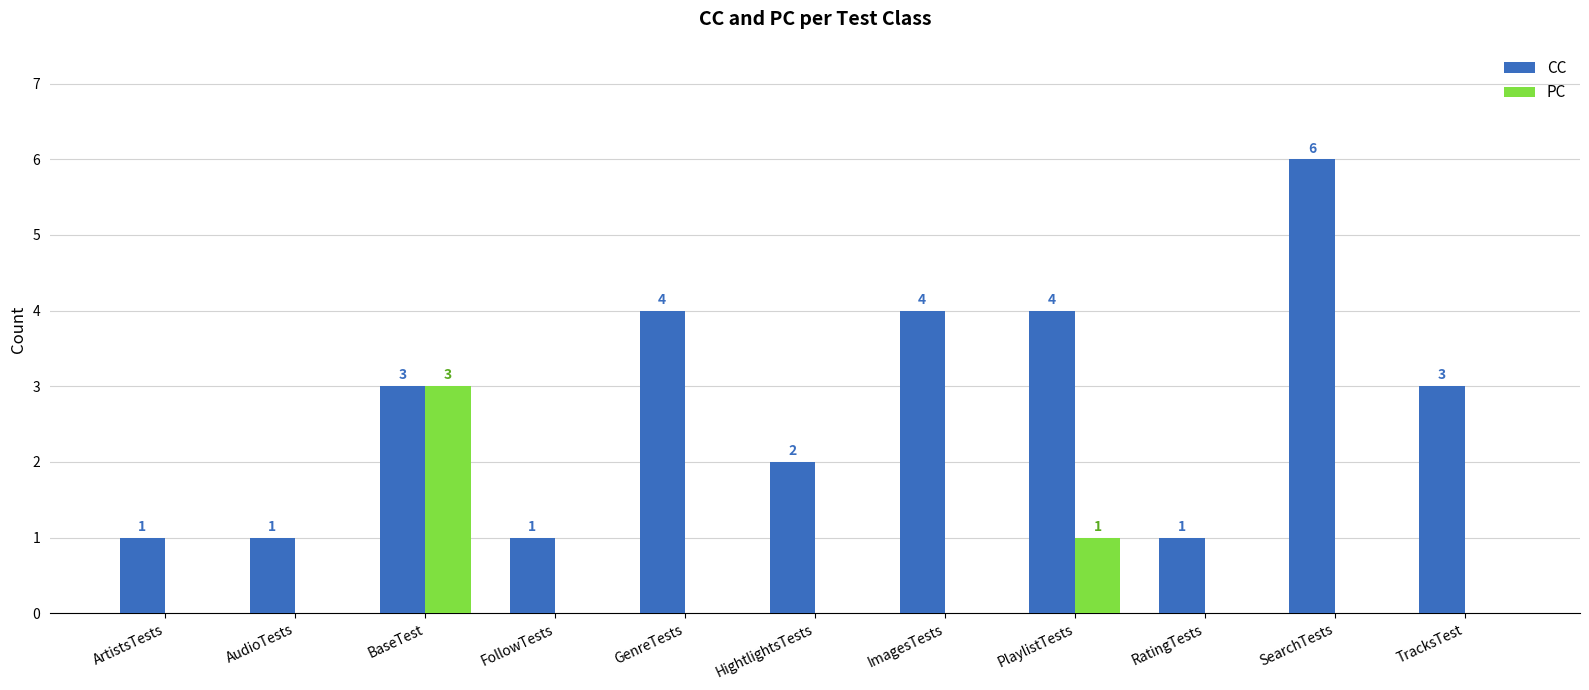

True or false: CC has a value of 4 at ImagesTests.

True